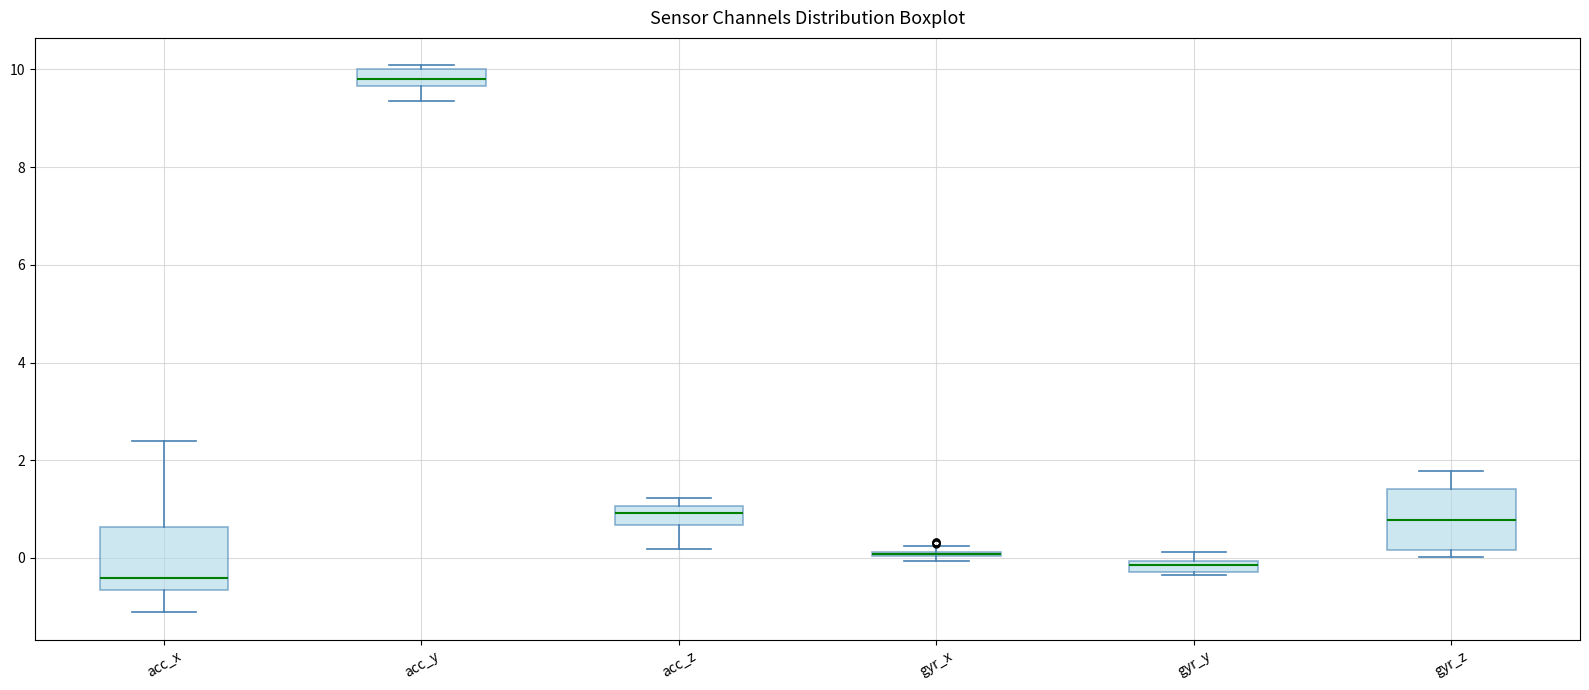

Where does the lower whisker of the box for acc_x end on the y-axis? The values are not printed on the chart, so give them approximately, as read against the axis.

-1.2